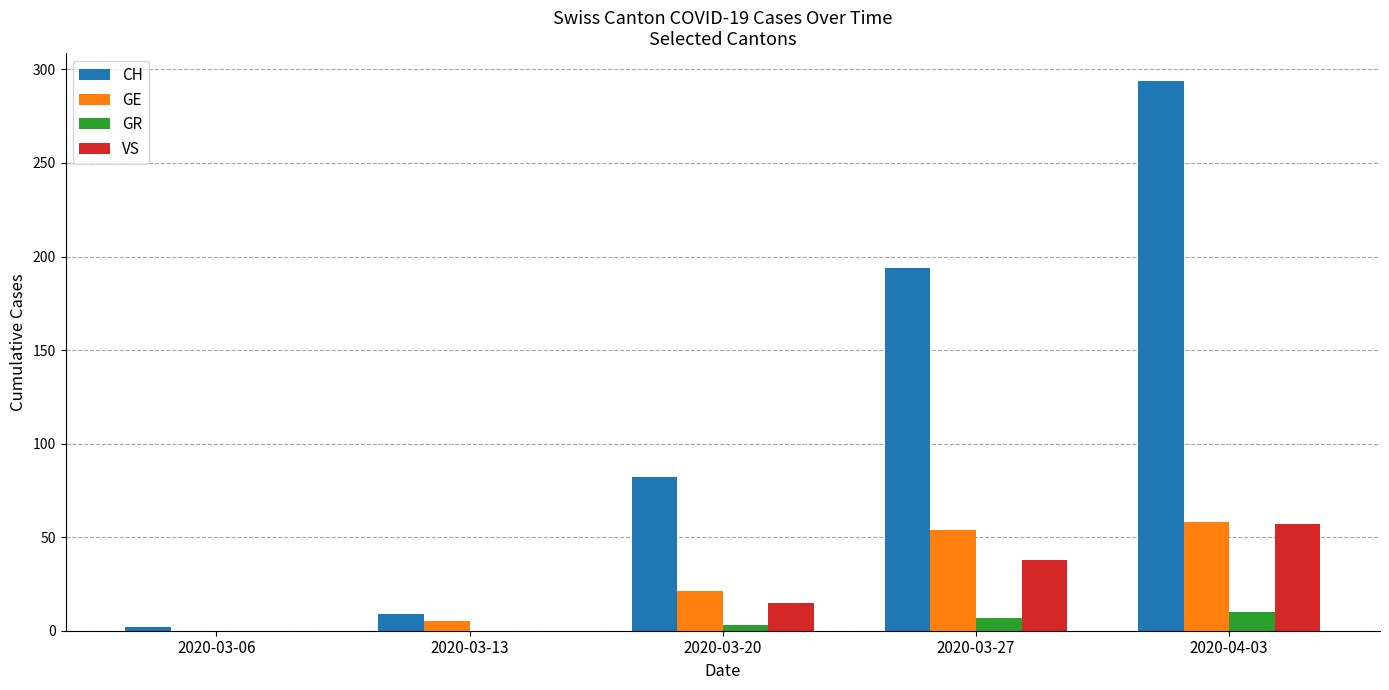

What is the approximate value of CH at 2020-03-27, to the nearest 5?

195